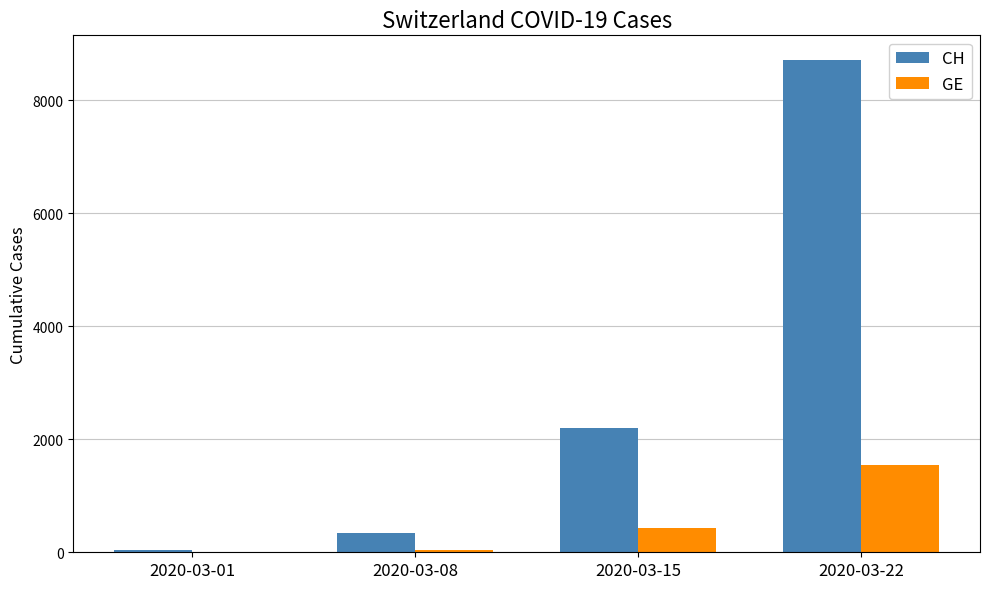

What is the greatest value displayed?

8712